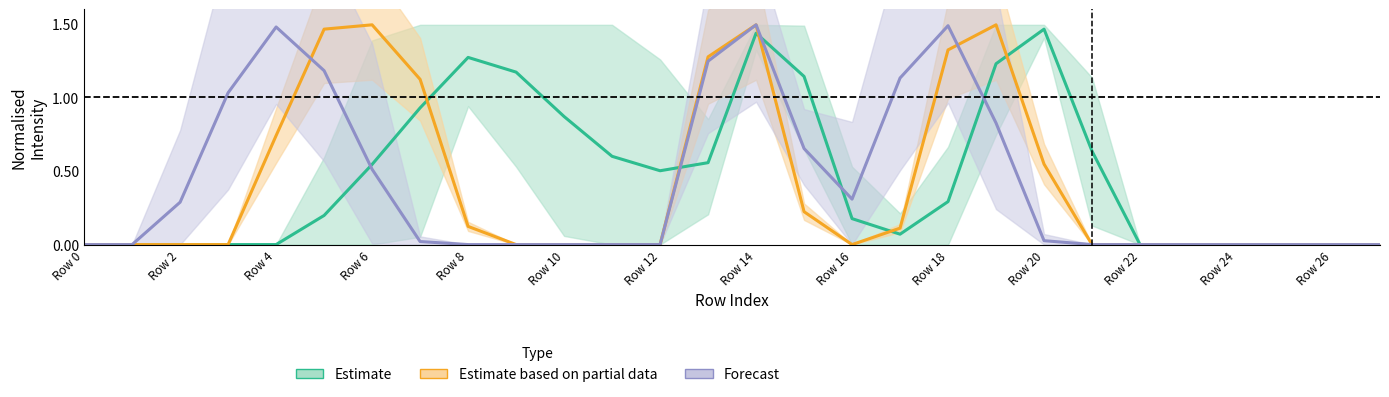

How many categories are shown in the chart?

28